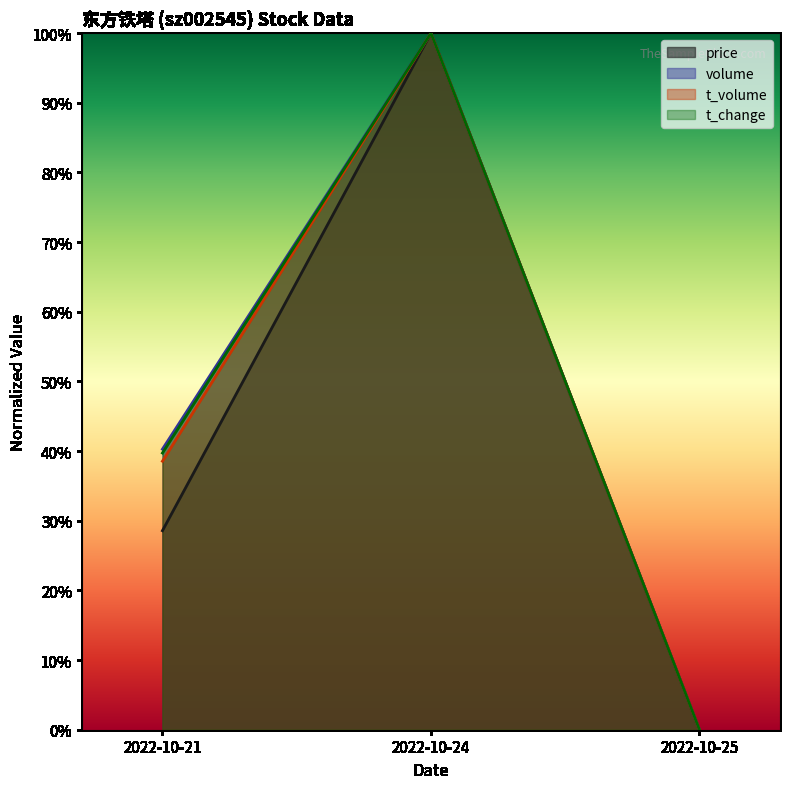

List the series in order of their peak value, lowest first.

price, volume, t_volume, t_change